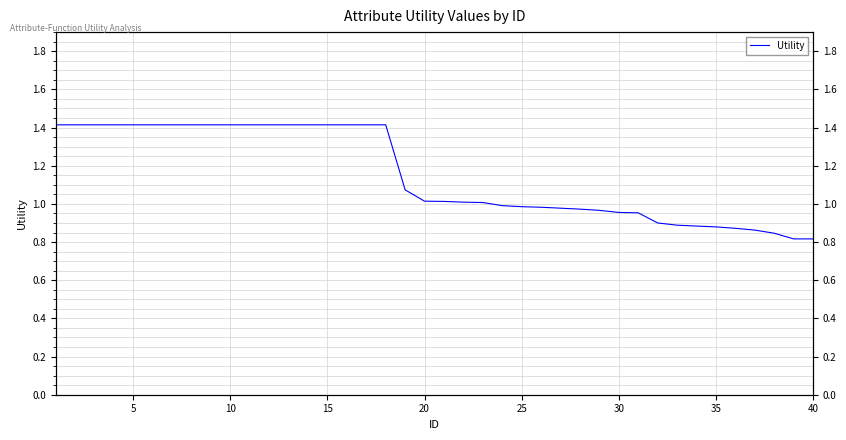

True or false: the data shows 0.9 at 15.

False